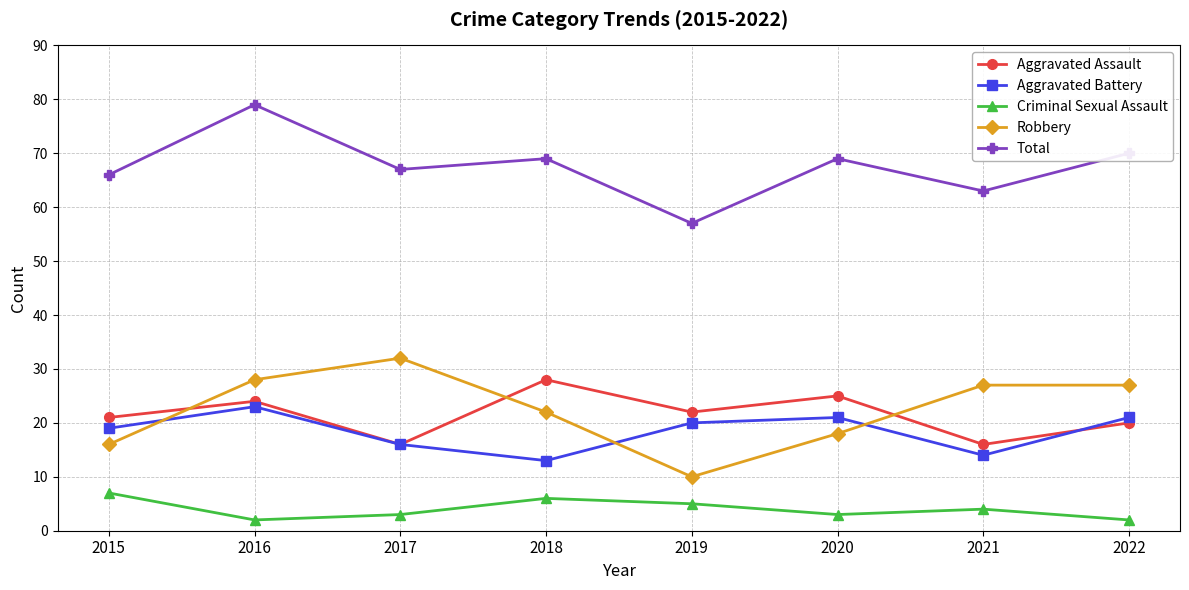

What is the sum of the Robbery values at 2015 and 2017?

48